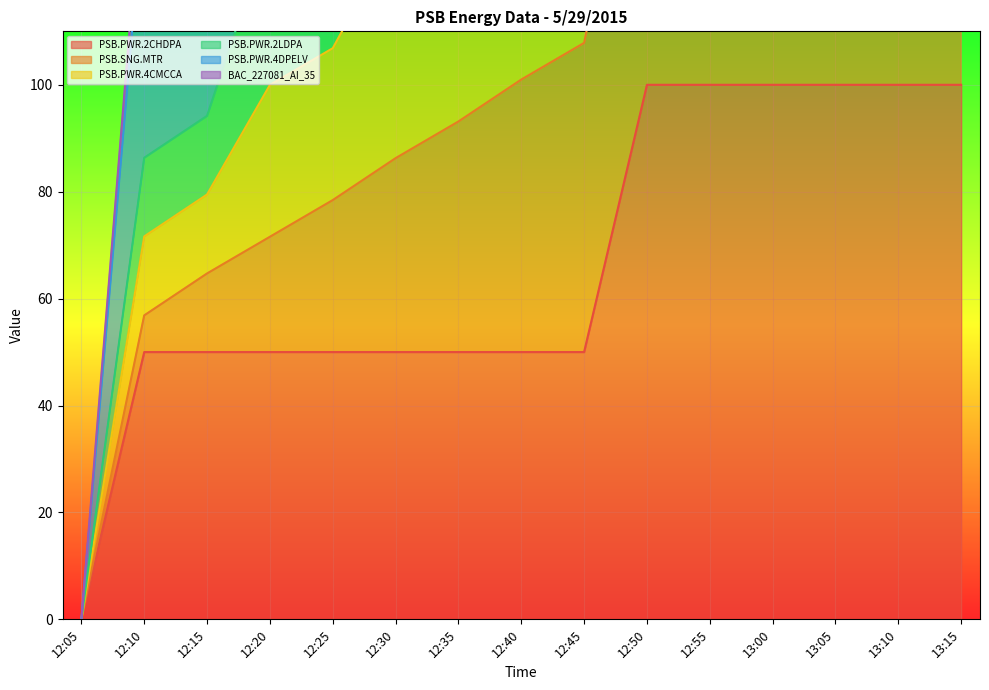

True or false: PSB.PWR.2CHDPA and BAC_227081_AI_35 cross at least once.

False